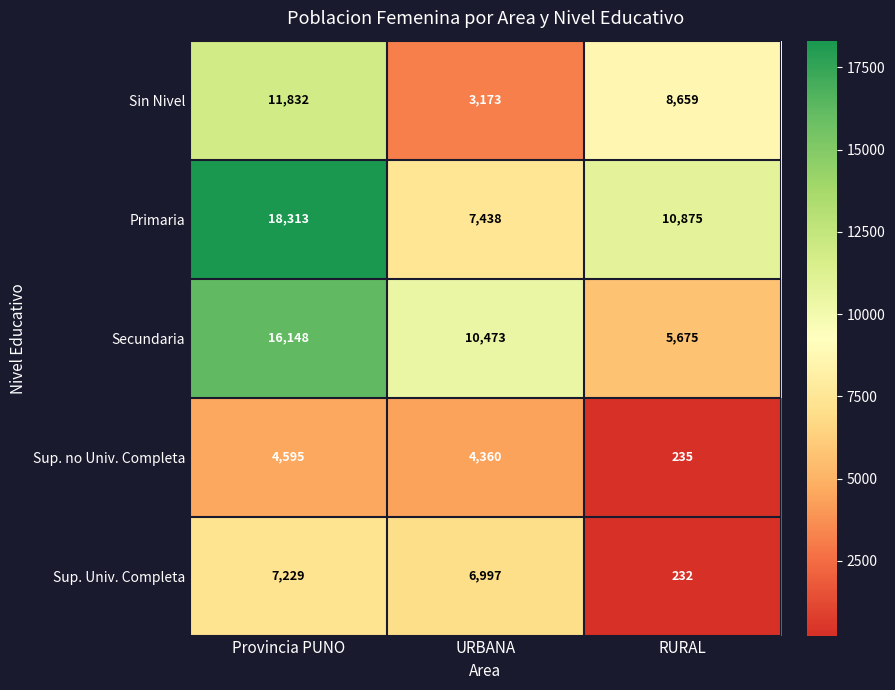

At which category is the sum across all series the highest?

Provincia PUNO